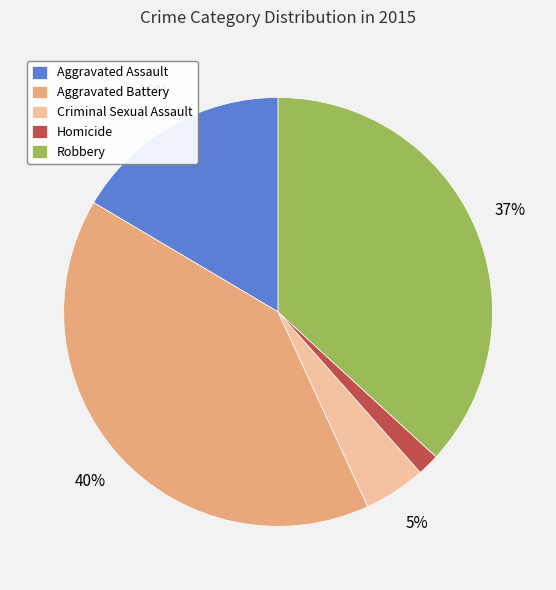

How many segments does this pie chart have?

5